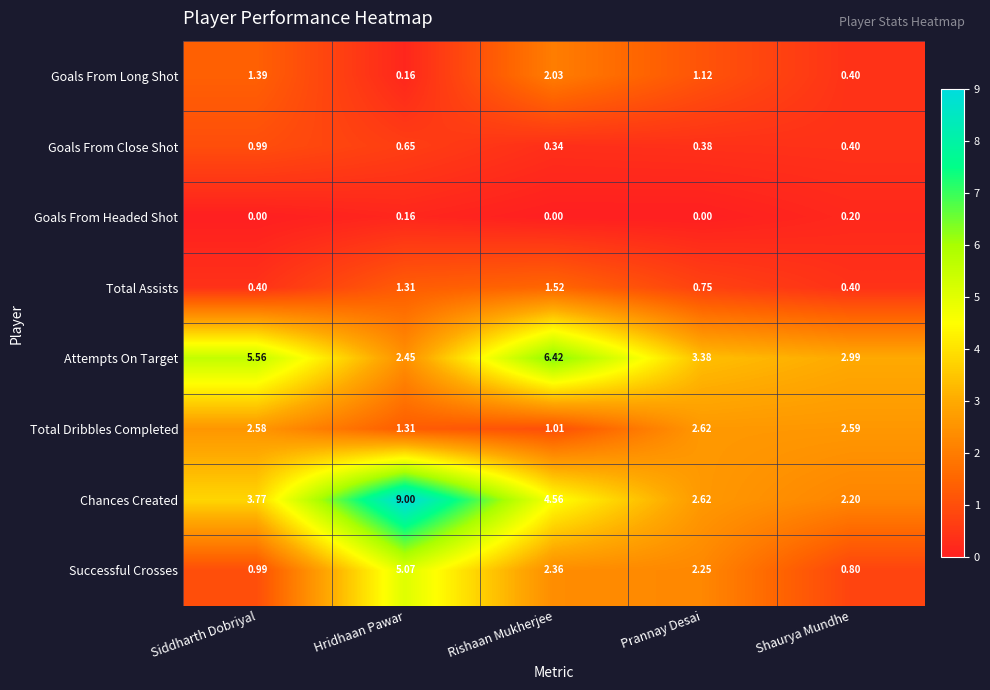

At which category is the sum across all series the highest?

Hridhaan Pawar